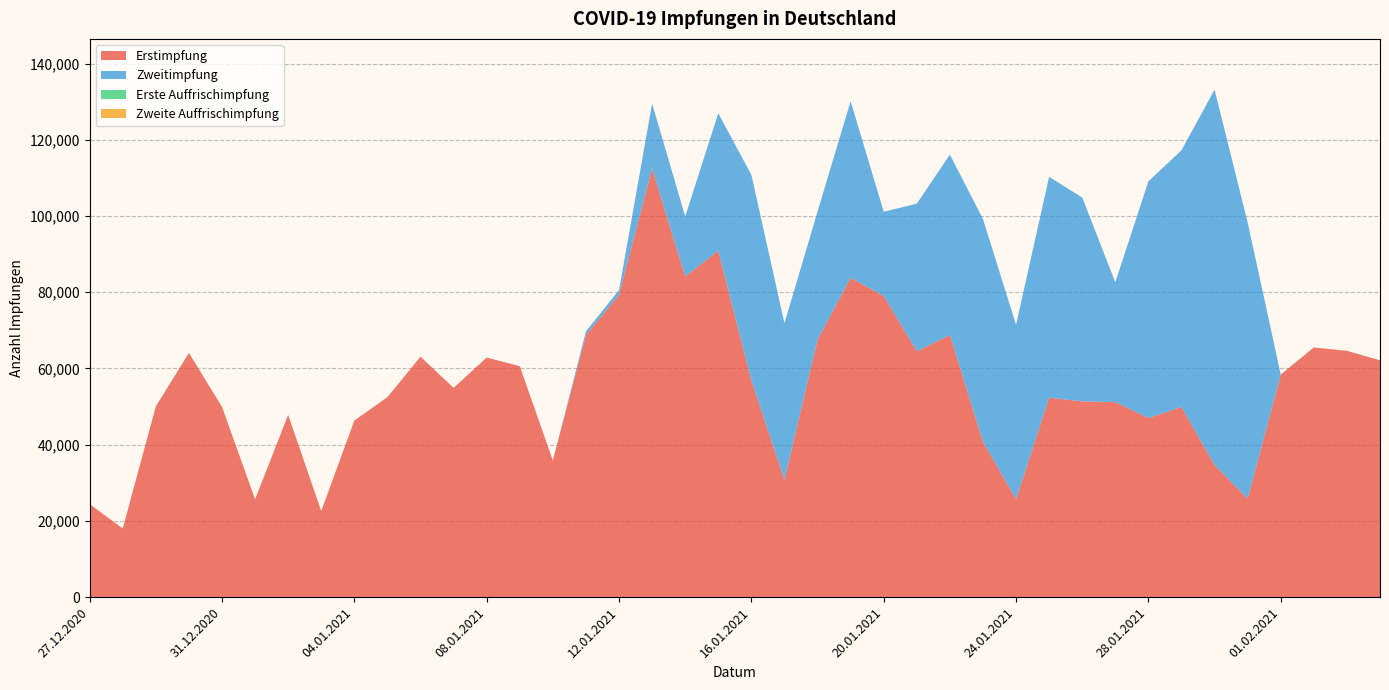

Reading left to right, what are all the values shown in this chart?

Erstimpfung: 24421	18007	50055	64066	49939	25672	47804	22573	46333	52478	63085	54908	62875	60598	35845	68768	79318	112436	84124	90881	56855	30757	67553	83805	78999	64530	68780	40772	25705	52342	51357	51183	46999	49886	34670	25808	58397	65525	64627	62149
Zweitimpfung: 0	0	0	0	0	0	0	0	0	0	0	0	0	0	0	983	1244	17084	15760	36075	53948	41110	33628	46320	22130	38706	47349	58454	45745	57943	53495	31435	62105	67360	98490	72512	0	0	0	0
Erste Auffrischimpfung: 0	0	0	0	0	0	0	0	0	0	0	0	0	0	0	0	0	0	0	0	0	0	0	0	0	0	0	0	0	0	0	0	0	0	0	0	0	0	0	0
Zweite Auffrischimpfung: 0	0	0	0	0	0	0	0	0	0	0	0	0	0	0	0	0	0	0	0	0	0	0	0	0	0	0	0	0	0	0	0	0	0	0	0	0	0	0	0